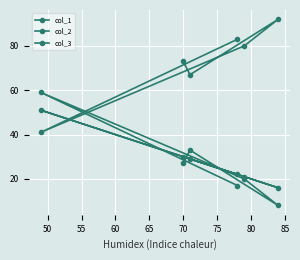

Which series has the largest total across all categories?

col_2